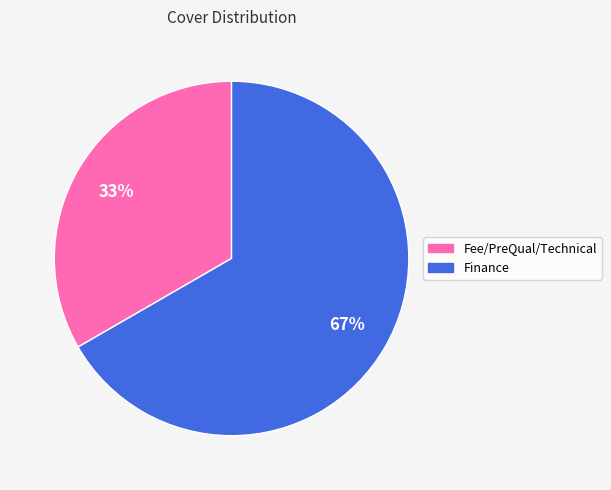

Rank the categories by value from lowest to highest.

Fee/PreQual/Technical, Finance